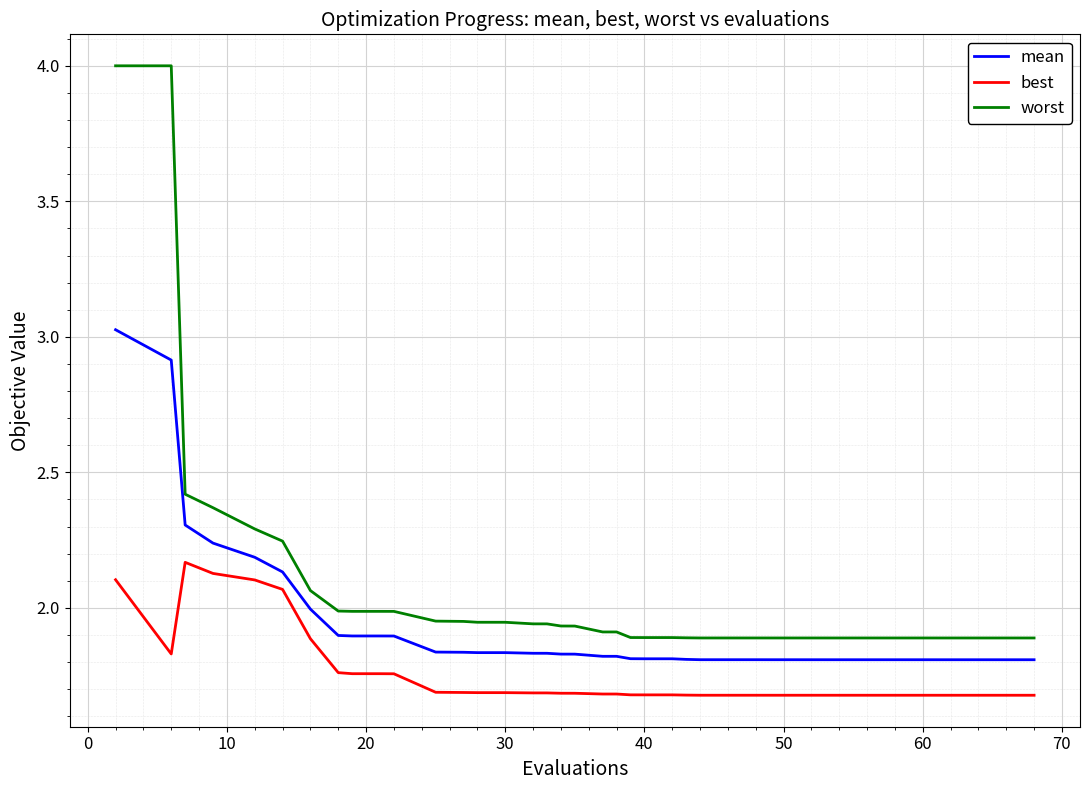

True or false: mean and worst intersect in this chart.

False